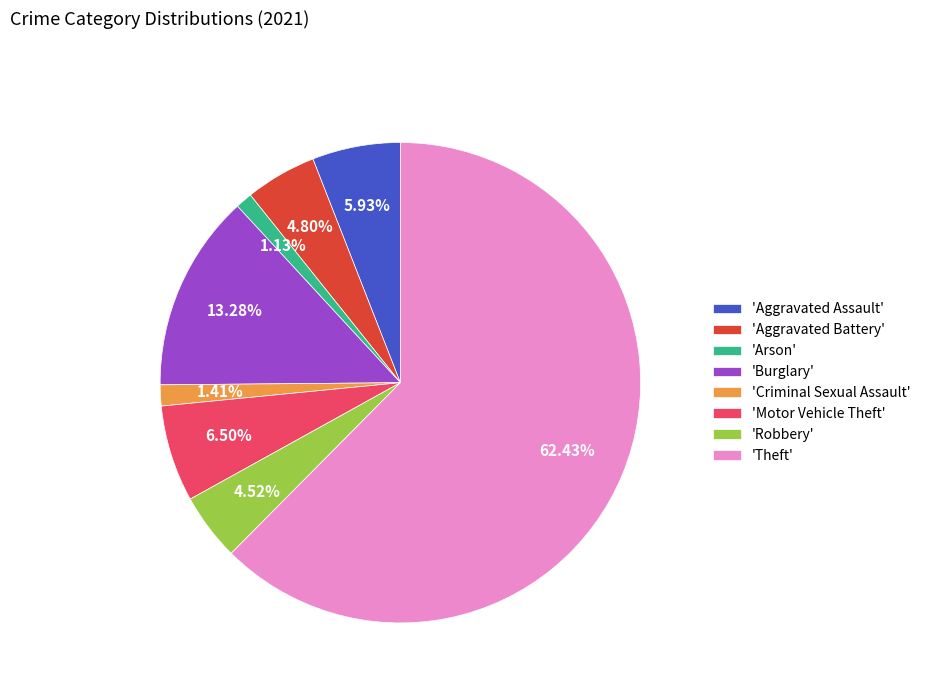

How many slices are in this pie chart?

8